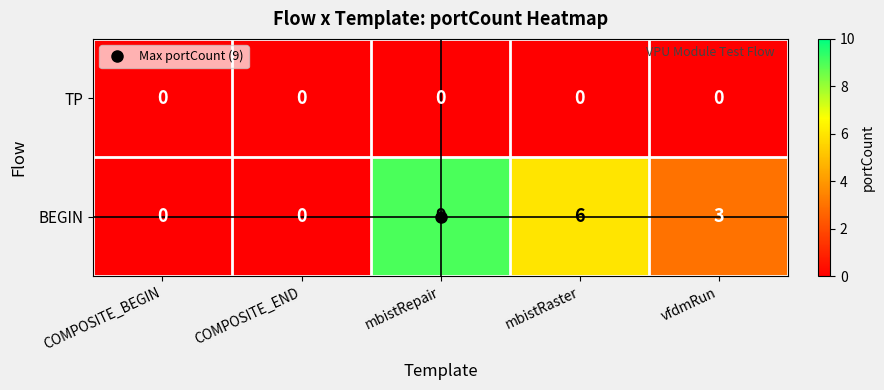

How many distinct data groups are displayed?

2